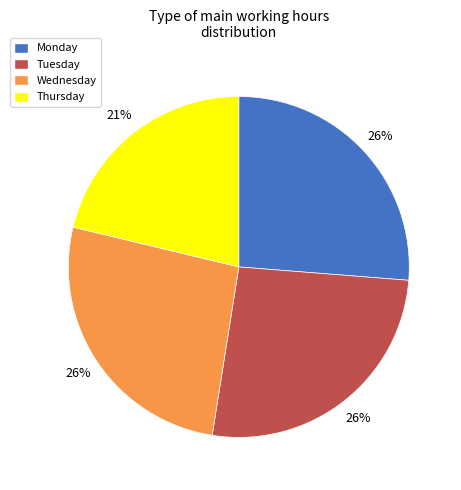

Is the sum of Wednesday and Monday greater than half?

Yes